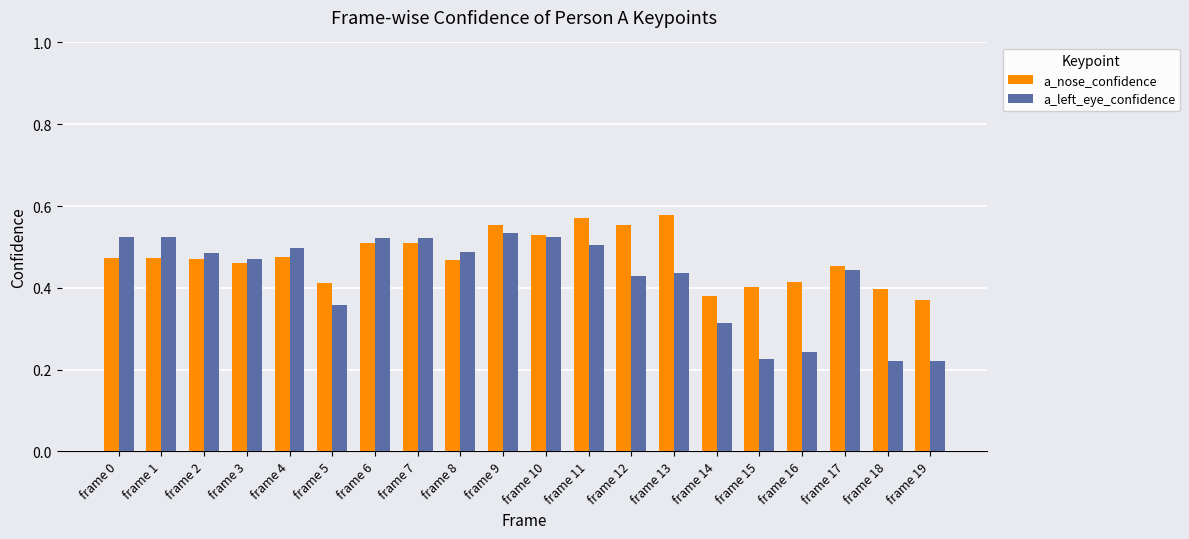

What is the difference between the highest and lowest values at frame 14?

0.1